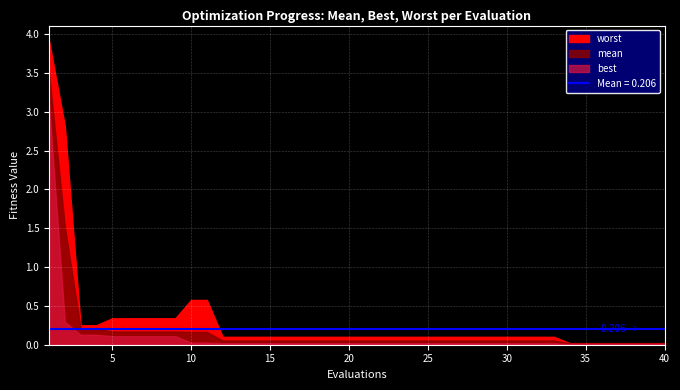

How many data points does each series have?

40